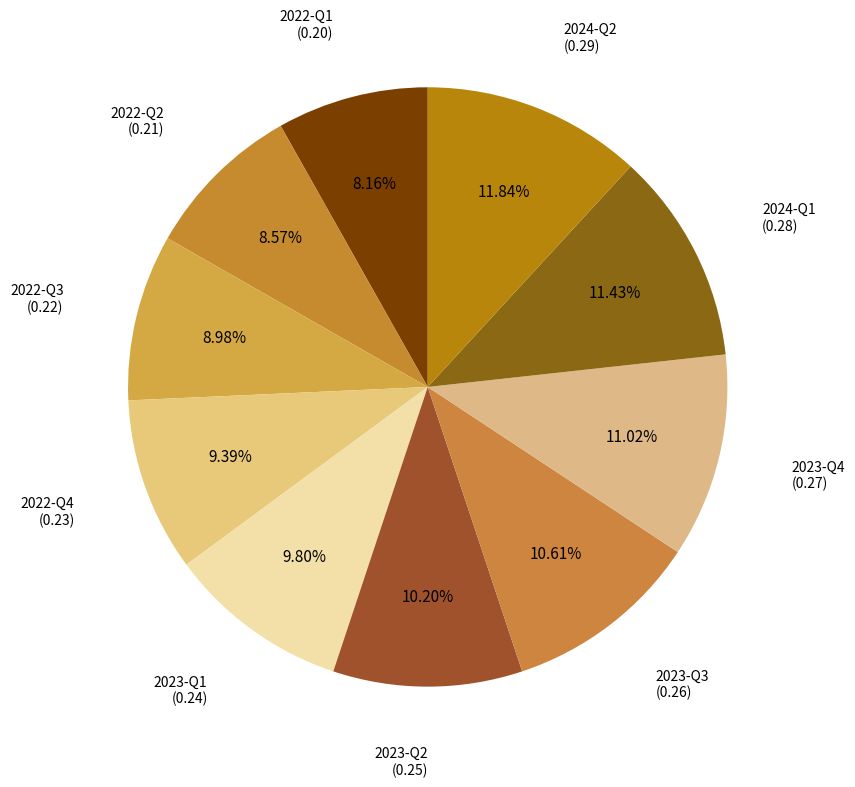

How many segments does this pie chart have?

10